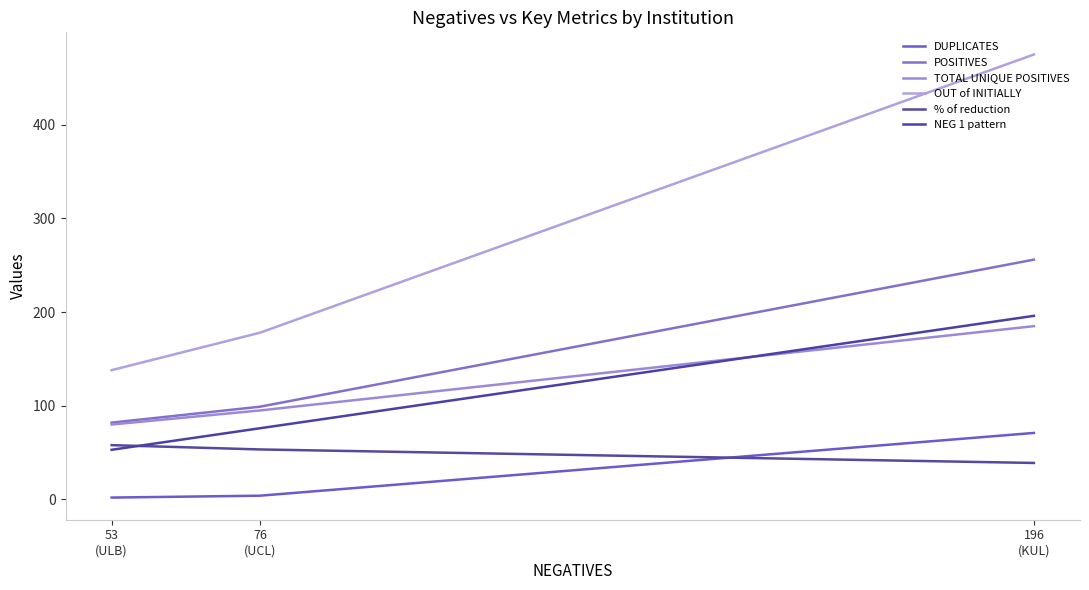

The value of TOTAL UNIQUE POSITIVES at 196
(KUL) is 80.6. True or false?

False